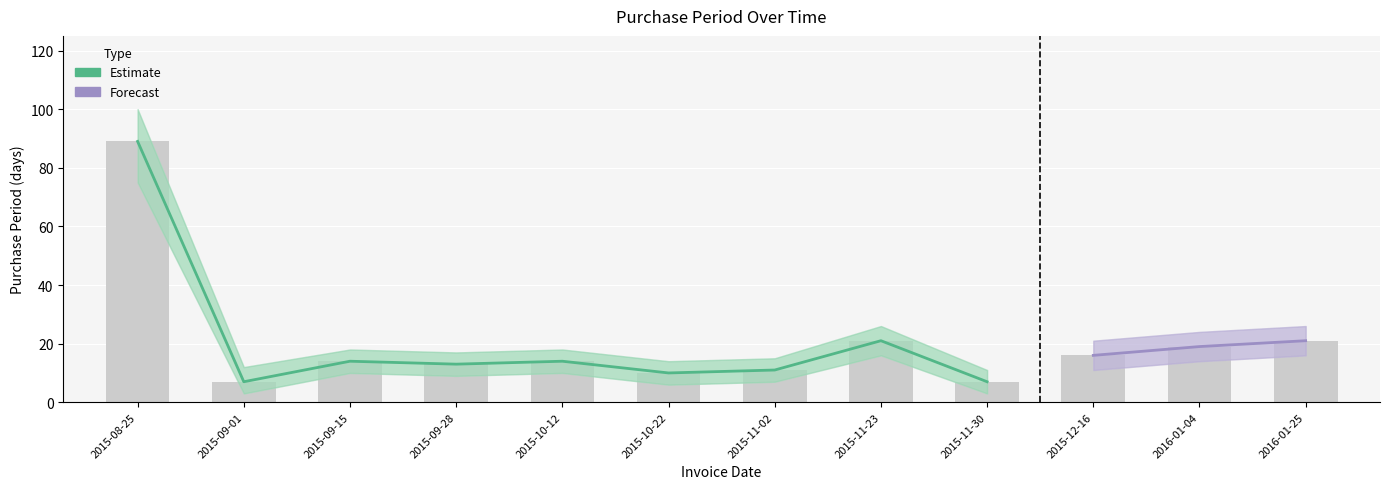

Reading left to right, what are all the values shown in this chart?

PurchasePeriod: 2015-08-25=89	2015-09-01=7	2015-09-15=14	2015-09-28=13	2015-10-12=14	2015-10-22=10	2015-11-02=11	2015-11-23=21	2015-11-30=7	2015-12-16=16	2016-01-04=19	2016-01-25=21
PurchasePeriod_upper: 2015-08-25=100	2015-09-01=12	2015-09-15=18	2015-09-28=17	2015-10-12=18	2015-10-22=14	2015-11-02=15	2015-11-23=26	2015-11-30=11	2015-12-16=21	2016-01-04=24	2016-01-25=26
PurchasePeriod_lower: 2015-08-25=75	2015-09-01=3	2015-09-15=10	2015-09-28=9	2015-10-12=10	2015-10-22=6	2015-11-02=7	2015-11-23=16	2015-11-30=3	2015-12-16=11	2016-01-04=14	2016-01-25=16